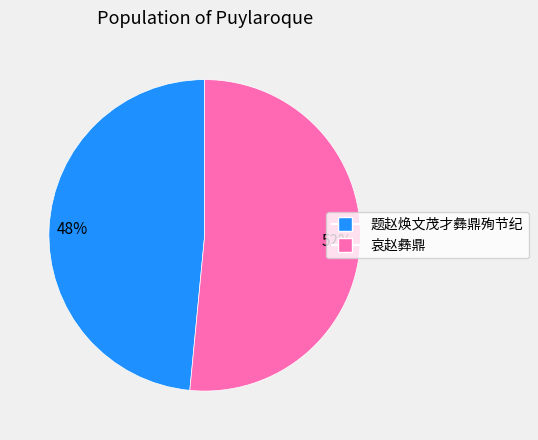

Combined, do 题赵焕文茂才彝鼎殉节纪 and 哀赵彝鼎 account for over 50%?

Yes